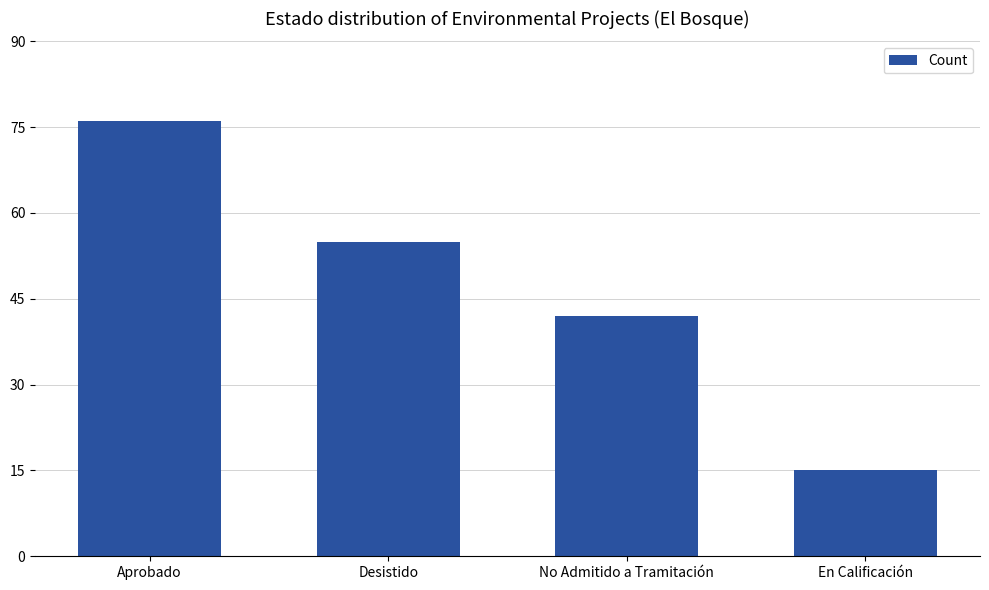

True or false: the data shows 55 at Desistido.

True